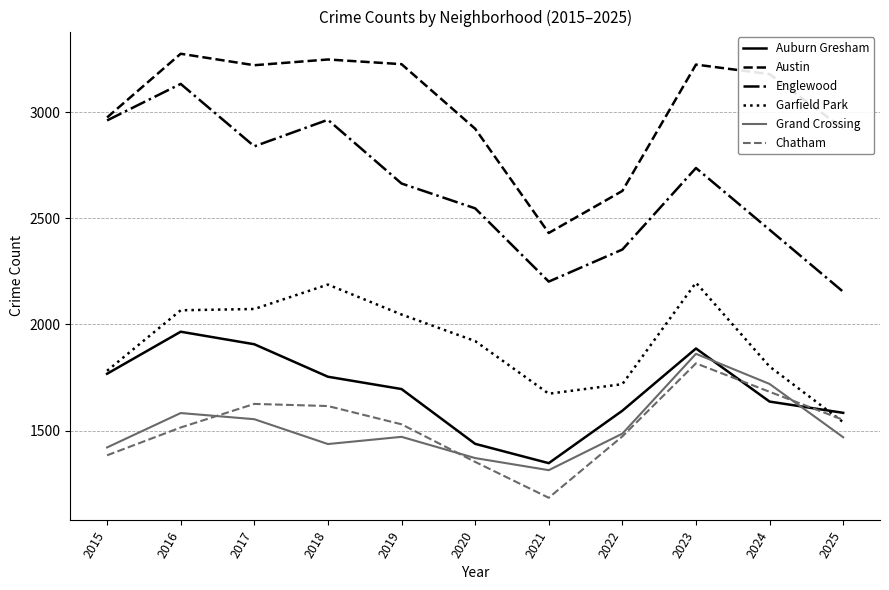

Is it true that Englewood equals 2446 at 2024?

True